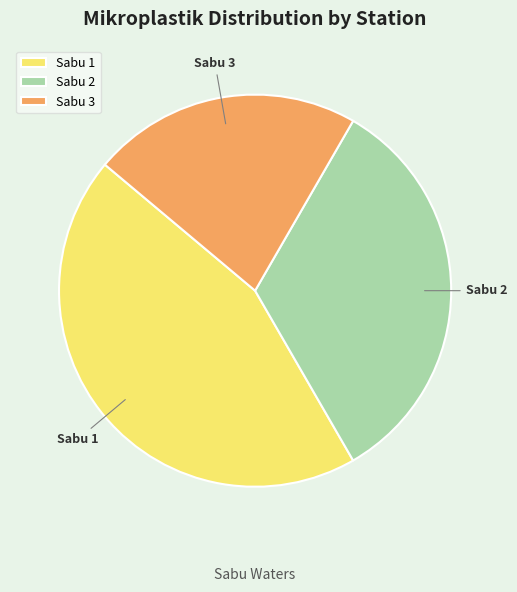

Between Sabu 1 and Sabu 2, which is larger?

Sabu 1